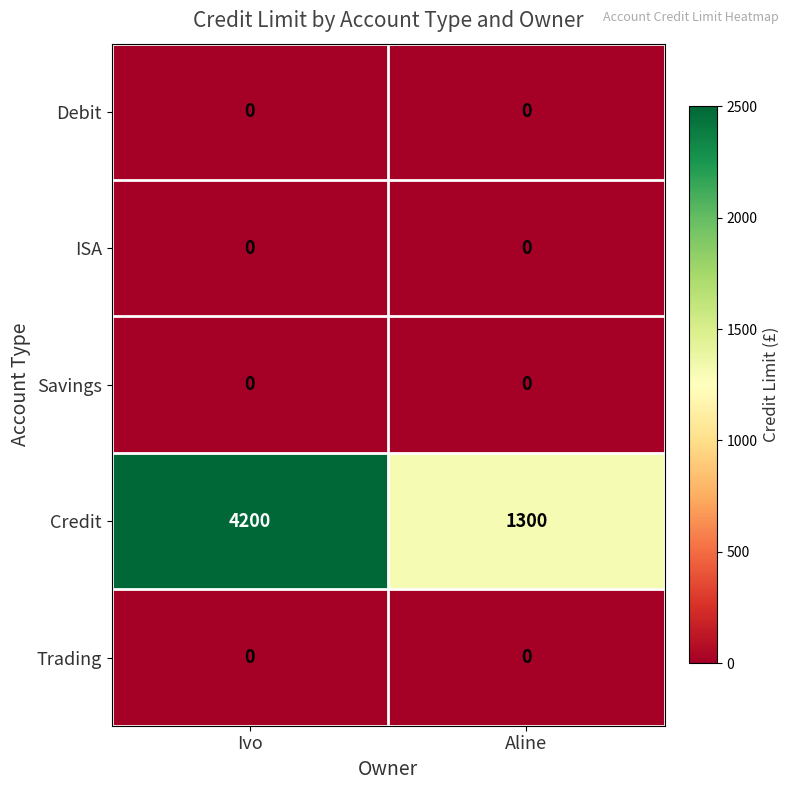

The Credit series shows 6679 at Ivo. True or false?

False